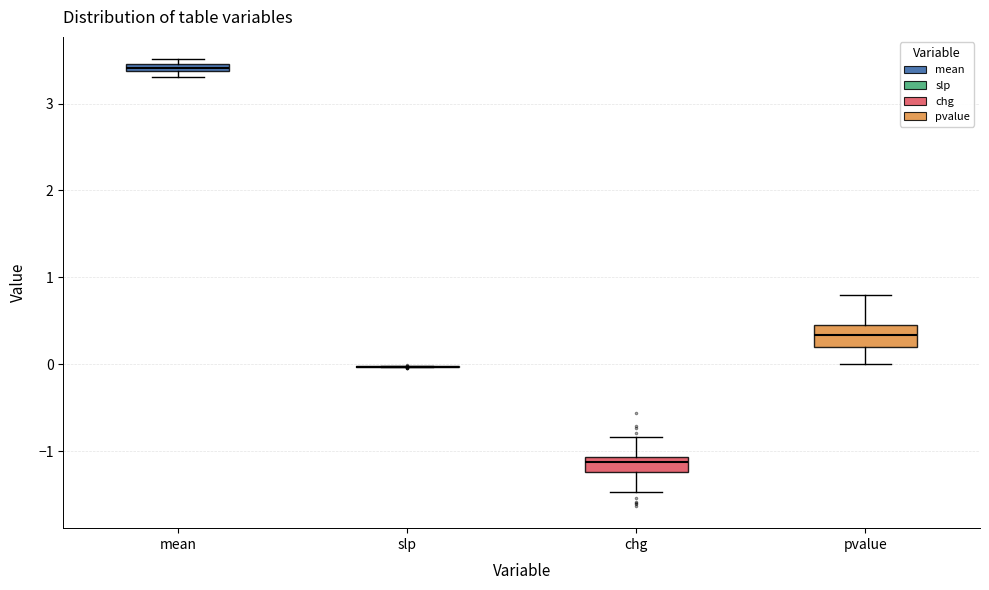

Where does the lower whisker of the box for chg end on the y-axis? The values are not printed on the chart, so give them approximately, as read against the axis.

-1.5